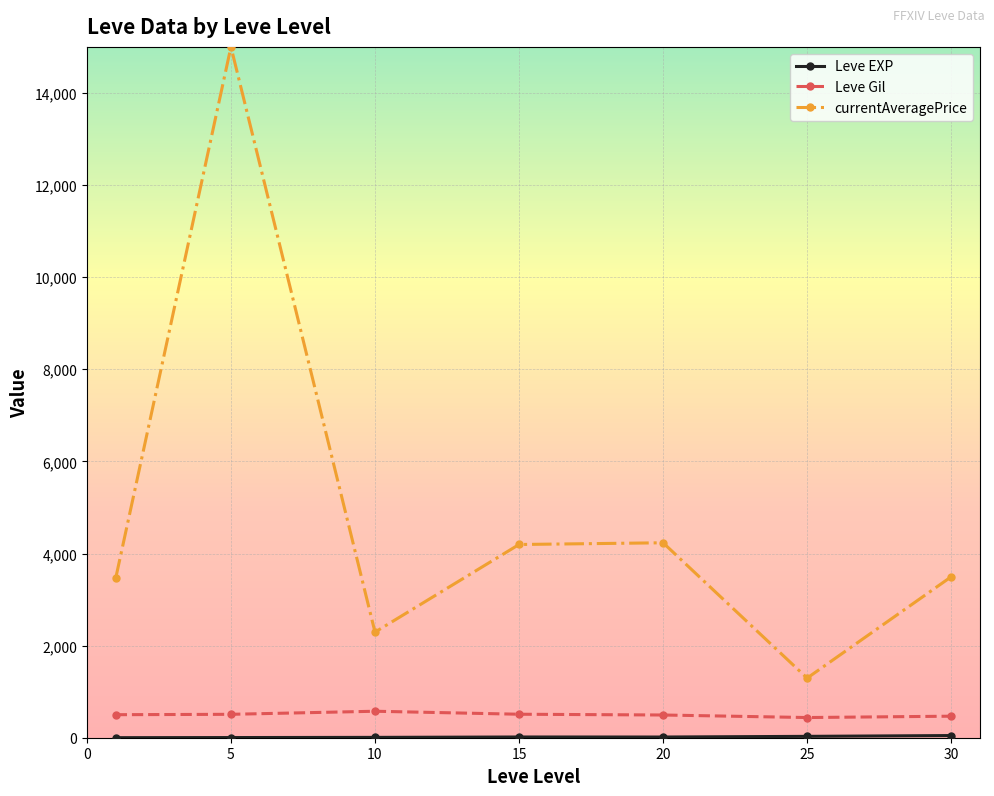

What is the lowest value of the currentAveragePrice series?

1294.7